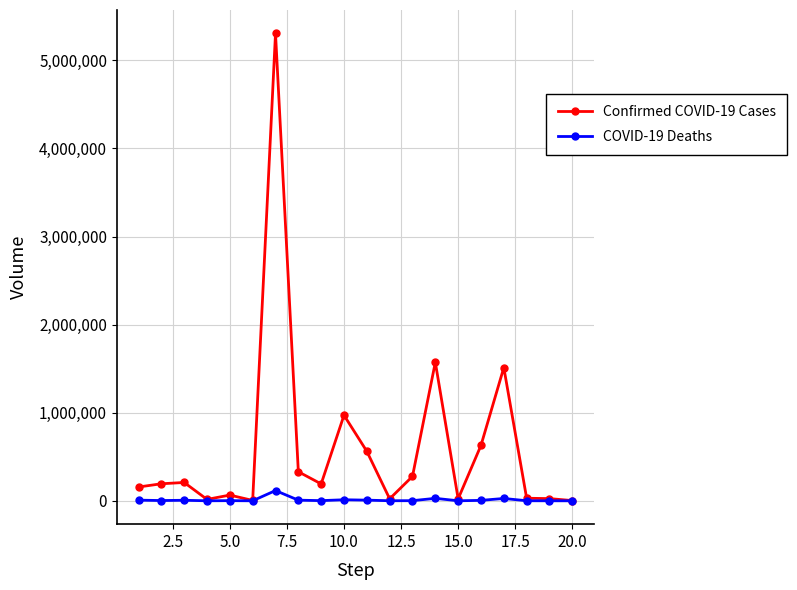

List the series in order of their overall mean, lowest first.

COVID-19 Deaths, Confirmed COVID-19 Cases